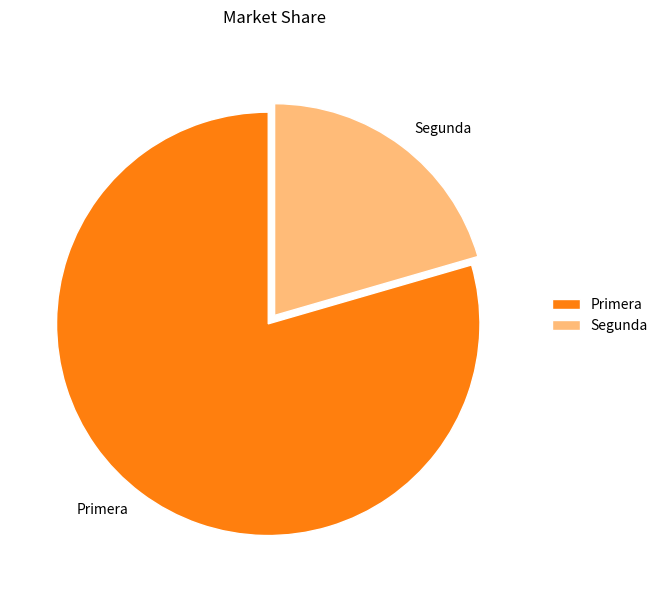

How many slices are in this pie chart?

2